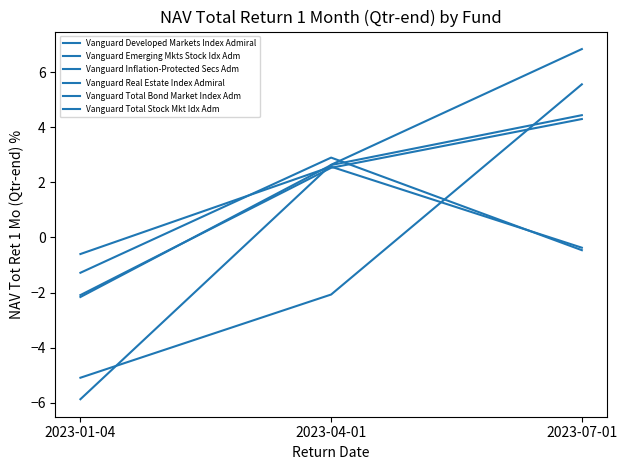

What is the highest value of the Vanguard Inflation-Protected Secs Adm series?

2.9